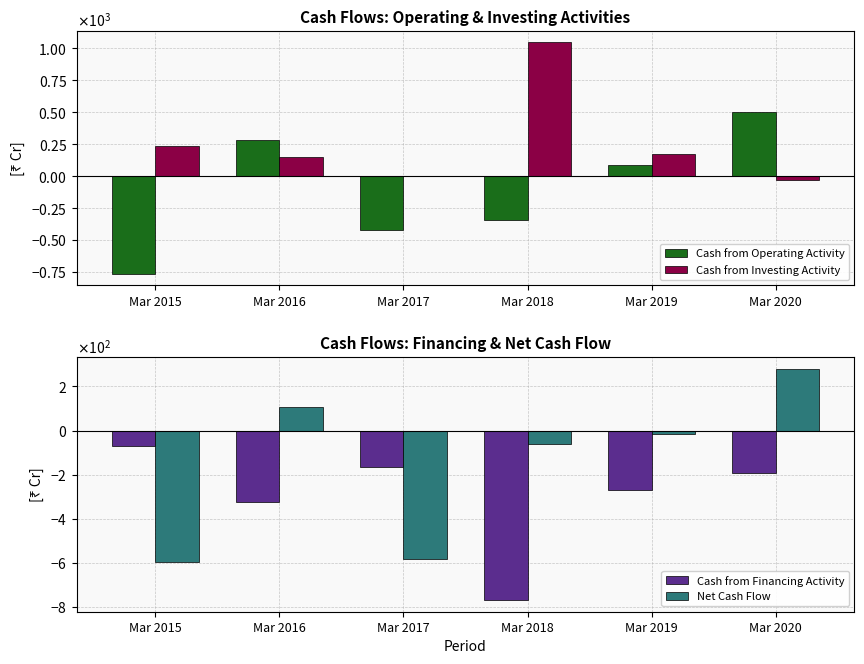

List the series in order of their peak value, highest first.

Cash from Investing Activity, Cash from Operating Activity, Net Cash Flow, Cash from Financing Activity